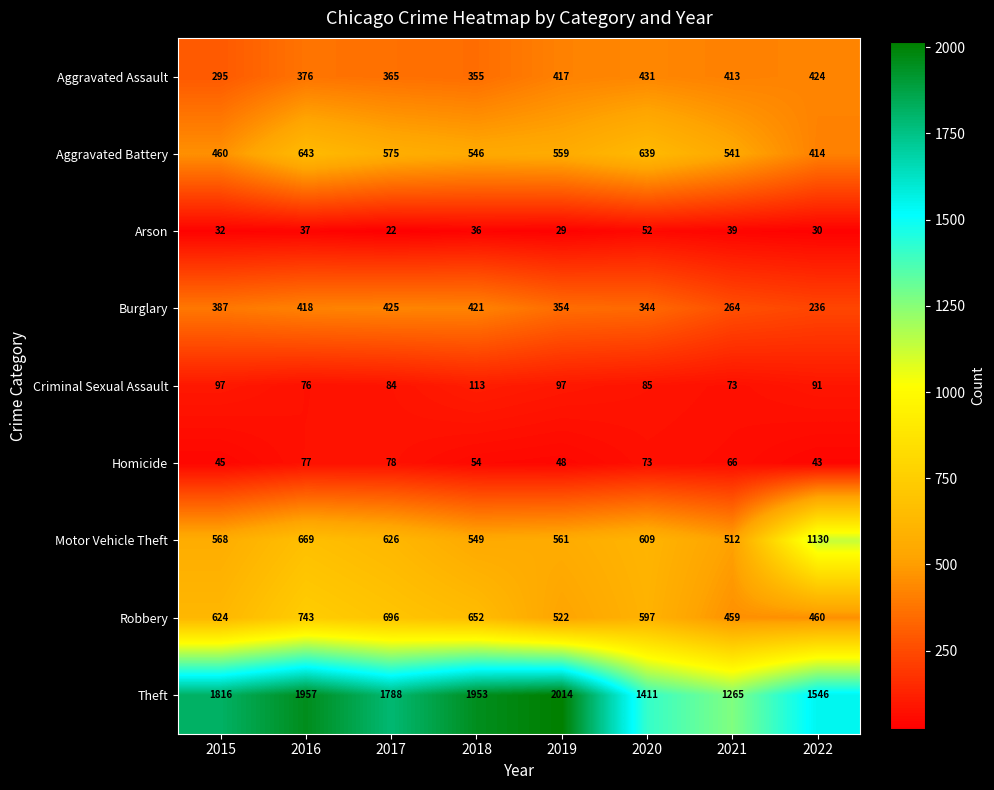

Which series has the largest range (max minus min)?

Theft